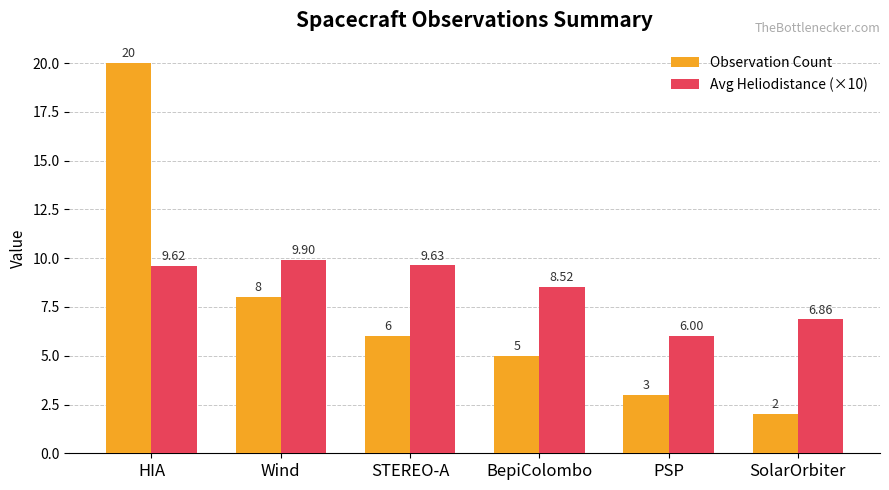

List the labels in order of Observation Count value, largest first.

HIA, Wind, STEREO-A, BepiColombo, PSP, SolarOrbiter